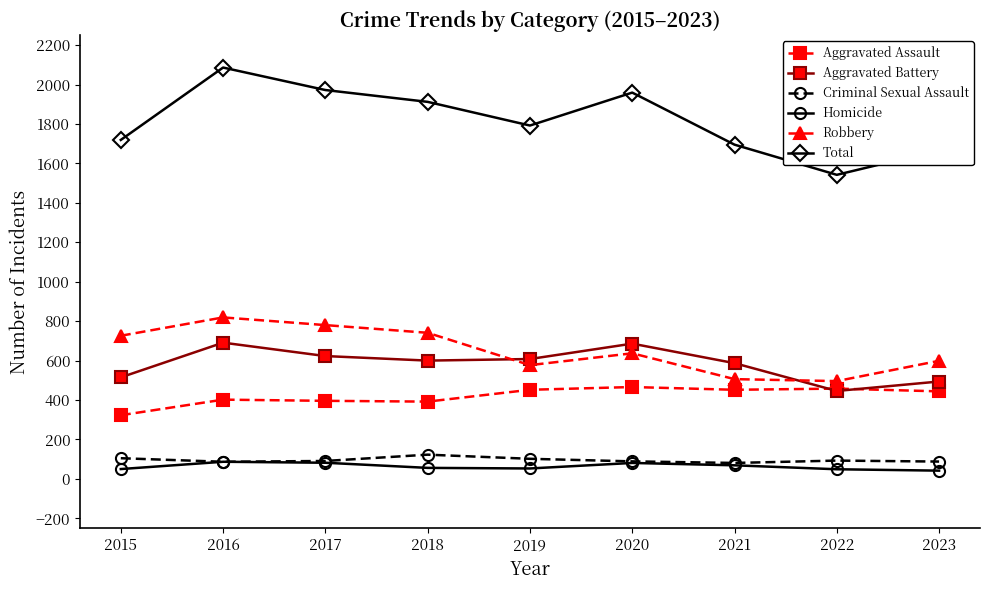

What is the smallest value displayed?

42